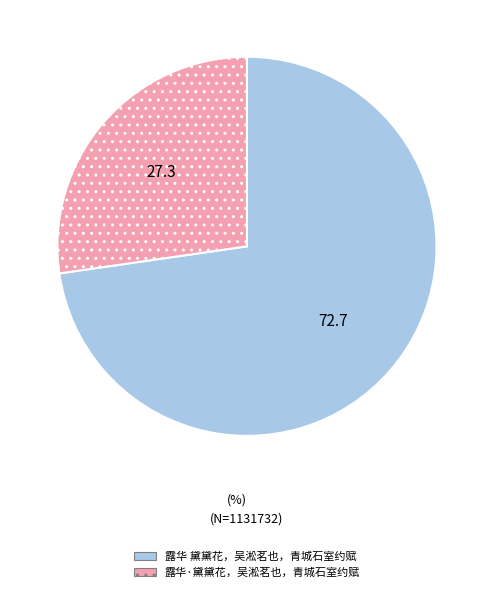

Is the sum of 露华·黛黛花，吴淞茗也，青城石室约赋 and 露华 黛黛花，吴淞茗也，青城石室约赋 greater than half?

Yes